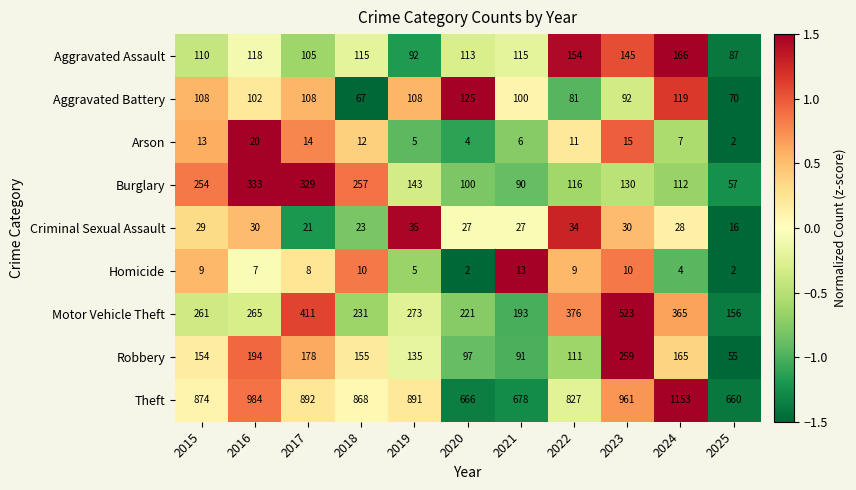

What is the smallest value displayed?

2